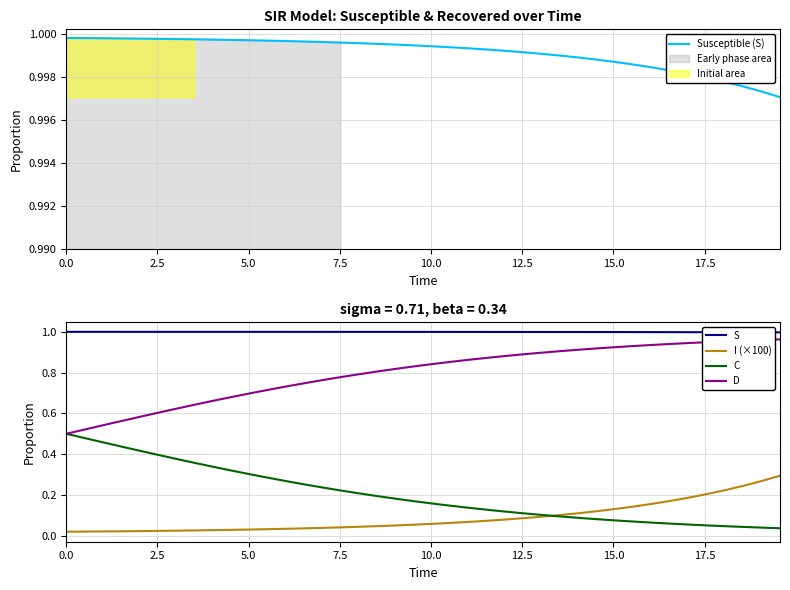

True or false: I (×100) and S cross at least once.

False